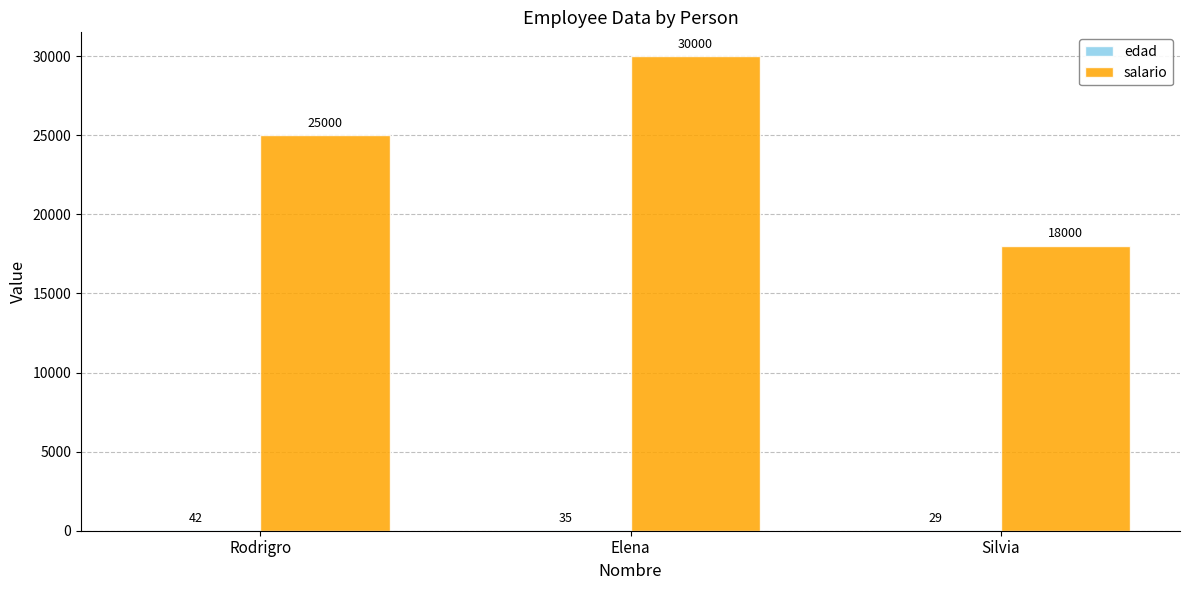

How many groups of bars are there?

3